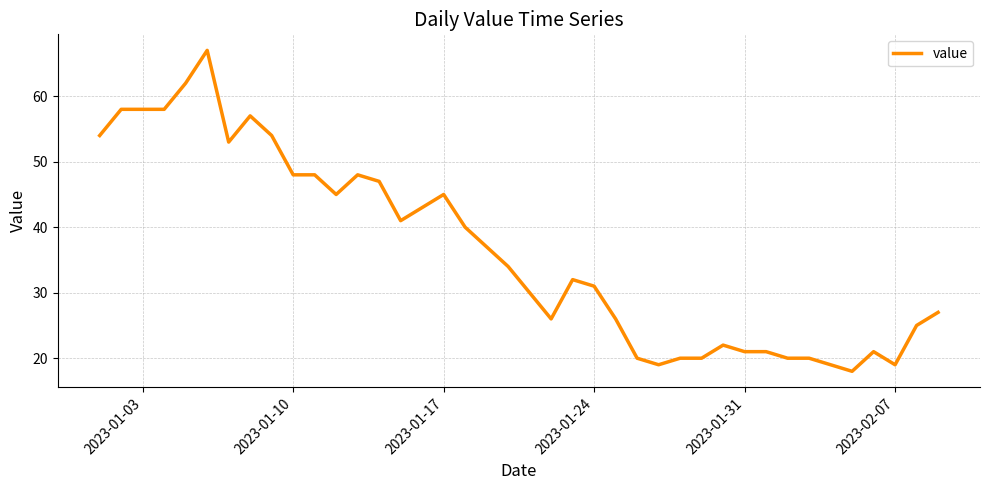

What is the difference between the maximum and minimum values?

49